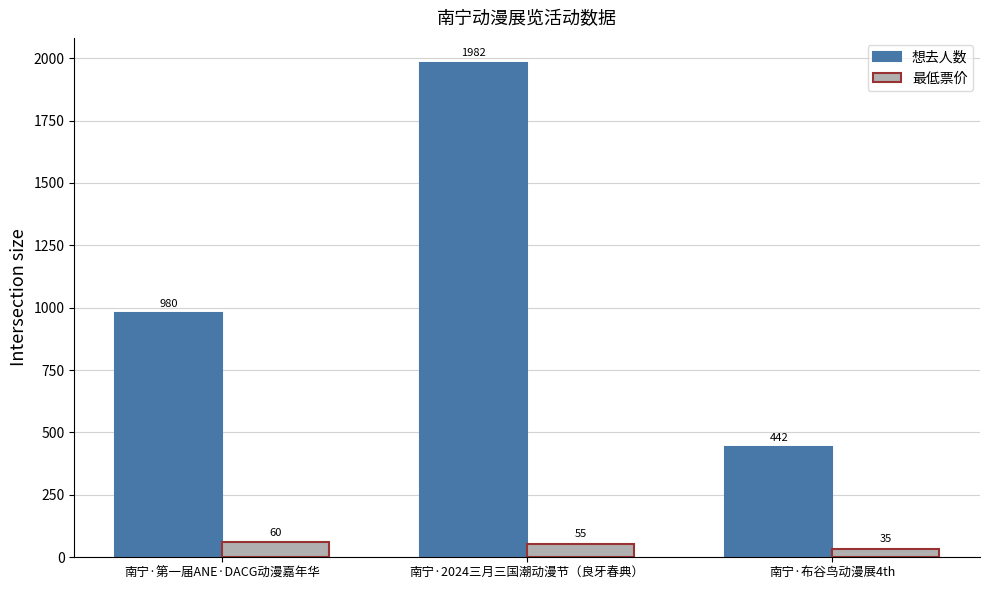

How many values in the 最低票价 series are below 55?

1